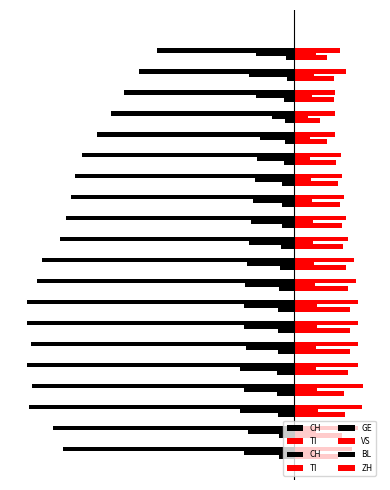

At how many categories does at least one series exceed -133?

20